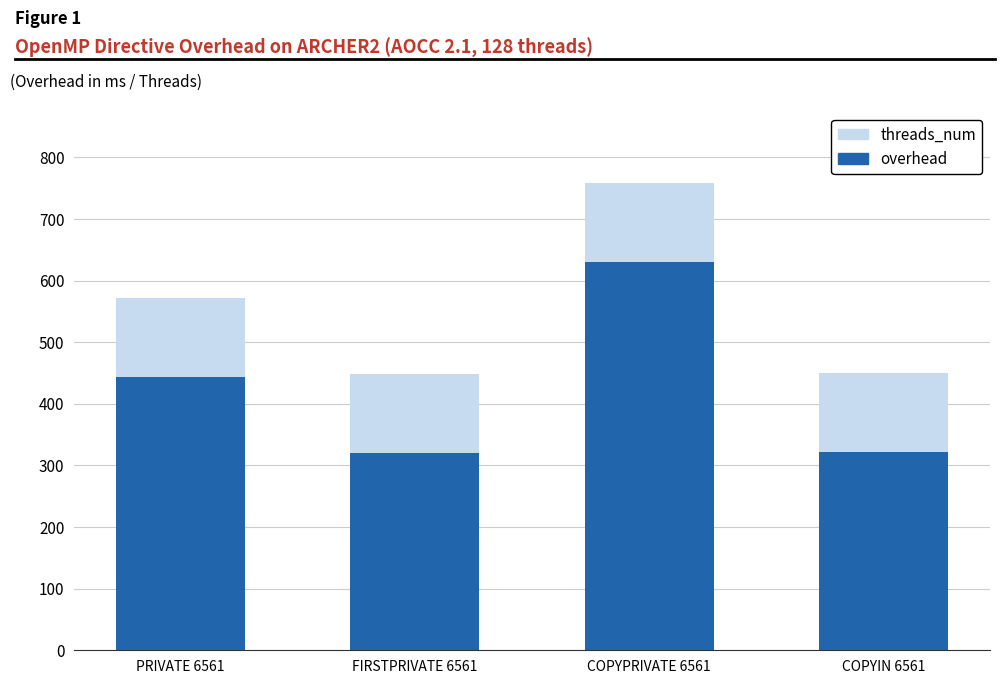

What is the total value across all series at FIRSTPRIVATE 6561?

447.9